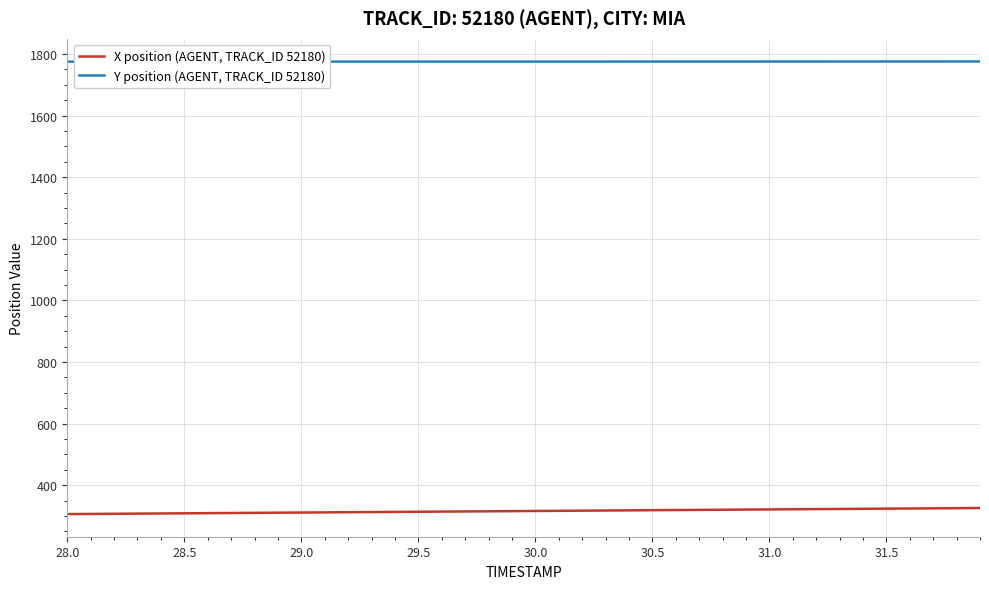

Rank the series by their maximum value, from highest to lowest.

Y position (AGENT, TRACK_ID 52180), X position (AGENT, TRACK_ID 52180)